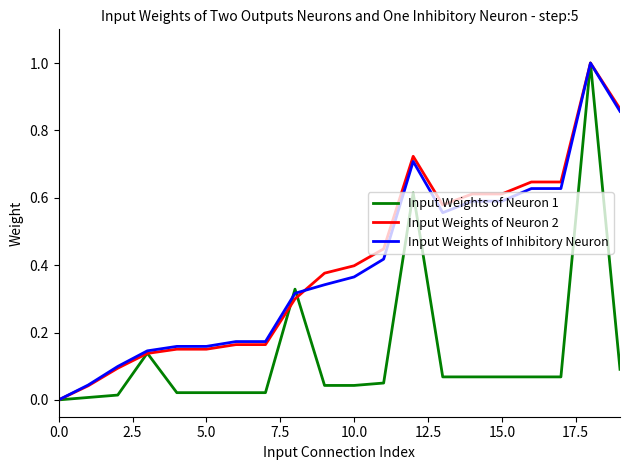

What is the highest value of the Input Weights of Neuron 1 series?

1.0